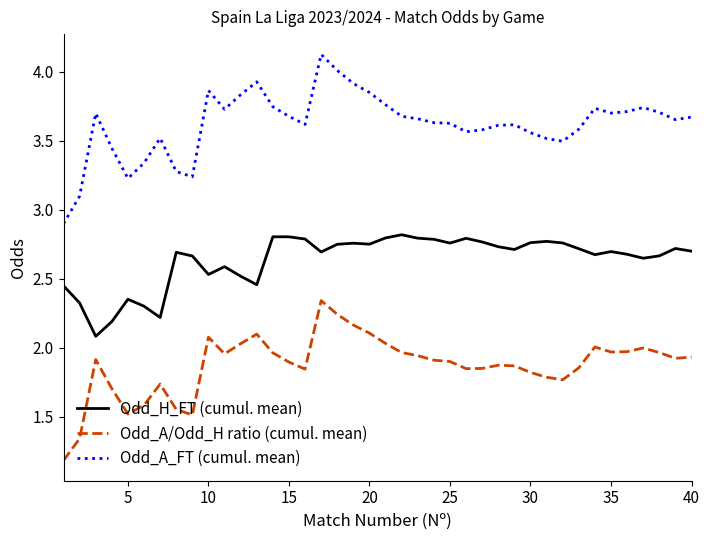

What is the minimum value for Odd_H_FT (cumul. mean)?

2.1